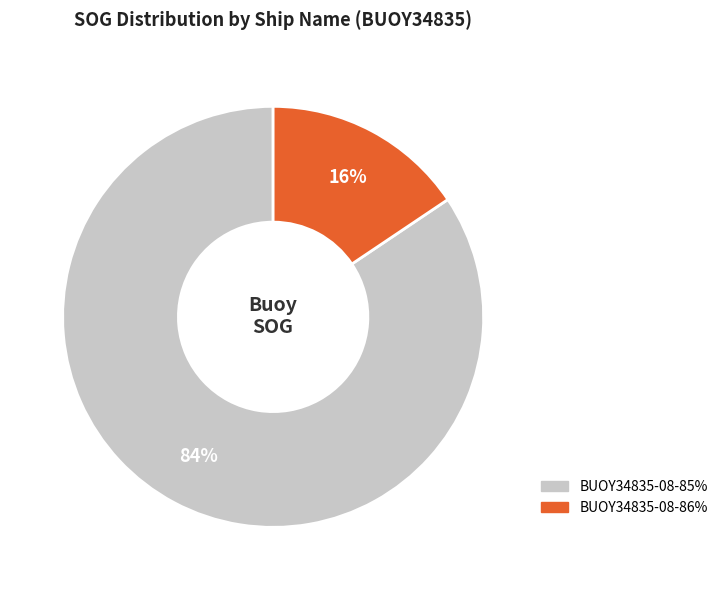

The BUOY34835-08-86% slice represents 16% of the pie. True or false?

True